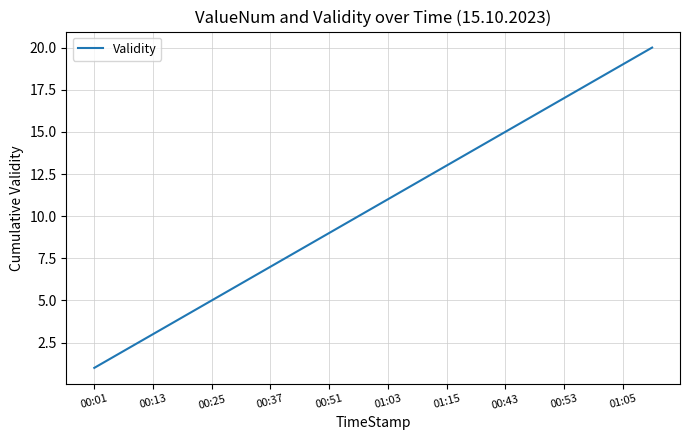

What is the greatest value displayed?

20